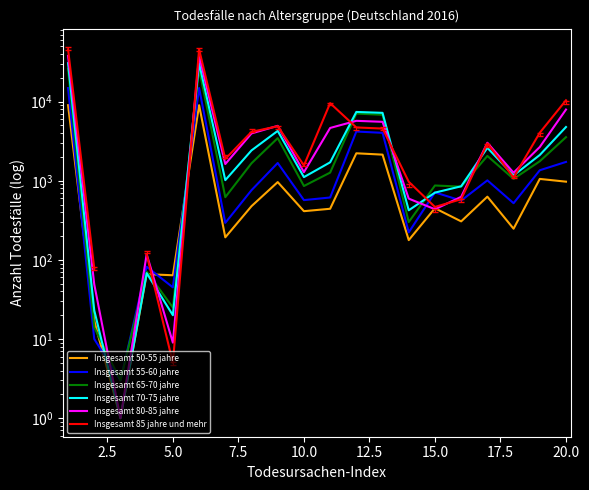

What is the smallest value displayed?

1.0